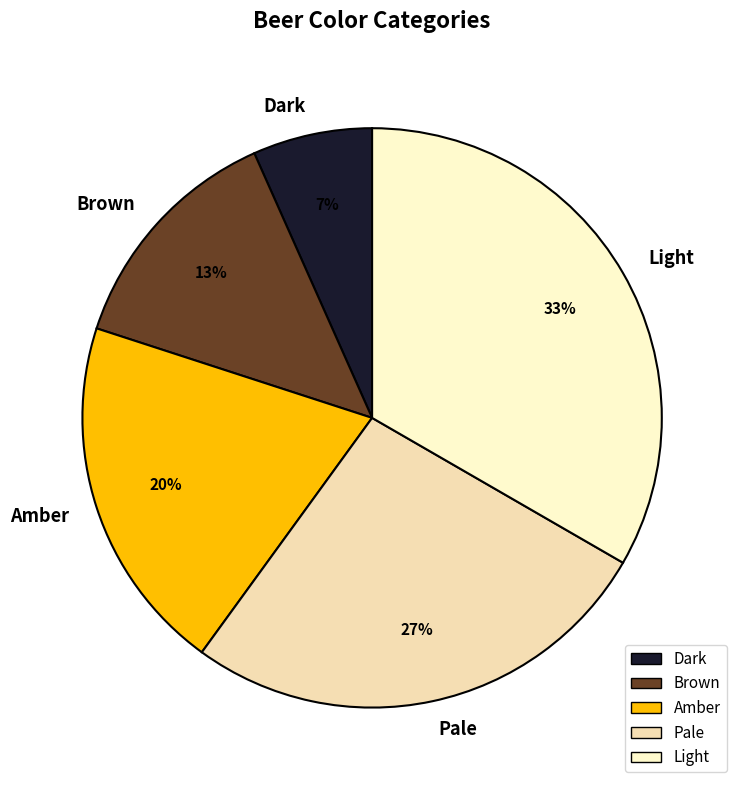

To the nearest percent, what portion does Dark represent?

7%